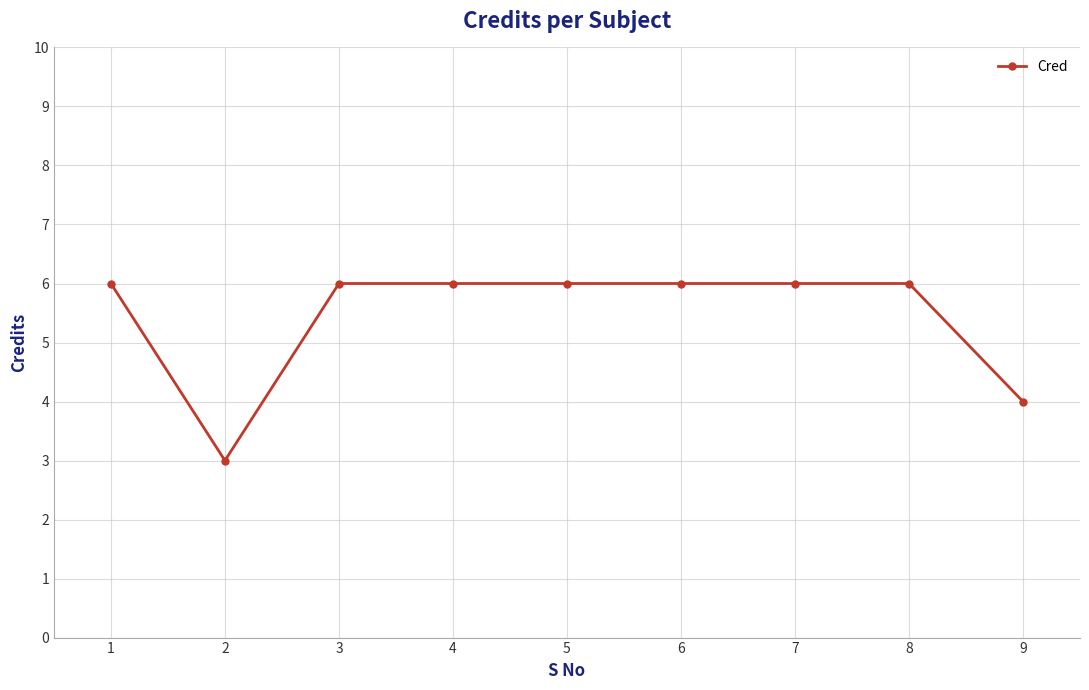

Where is the first local minimum?

2